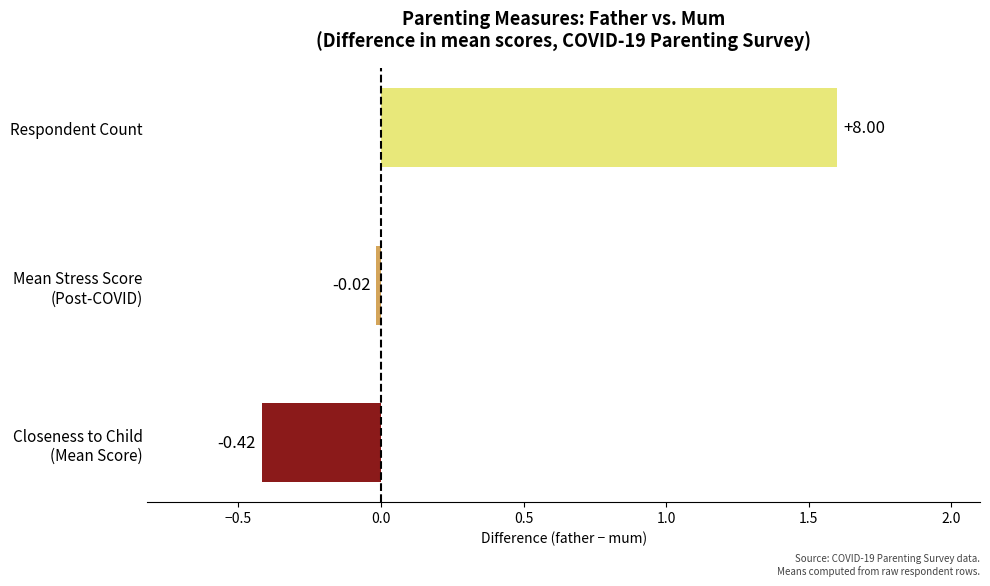

What is the difference between the second highest and minimum values?

0.4